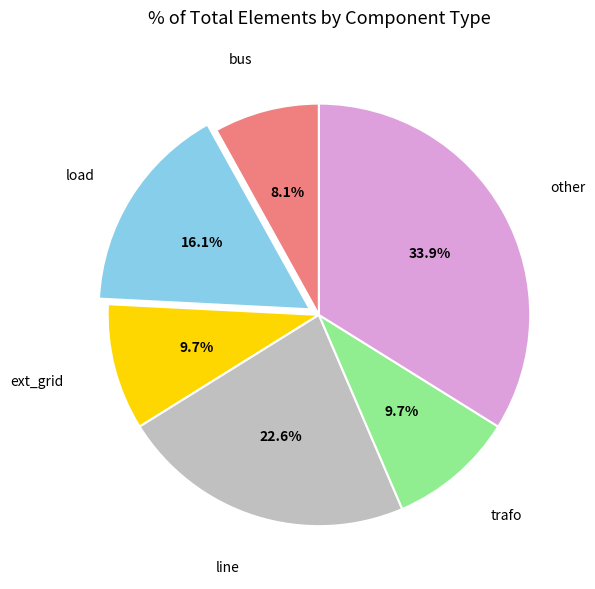

Does any single category account for the majority?

No